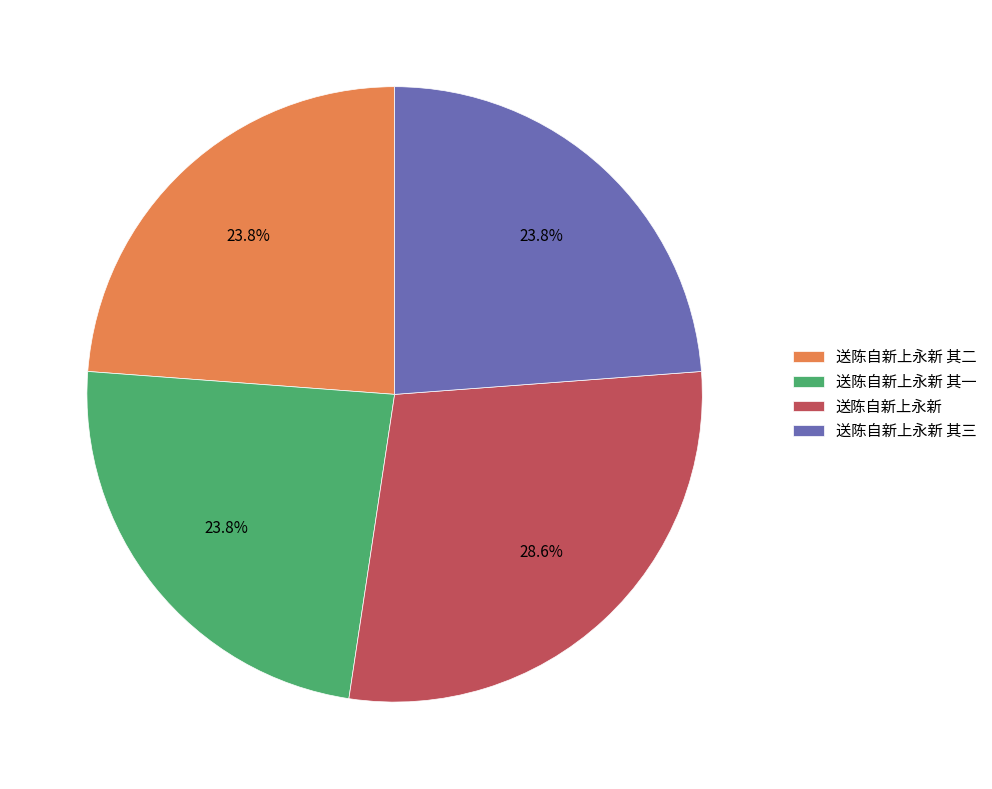

What is the largest slice in the pie chart?

送陈自新上永新